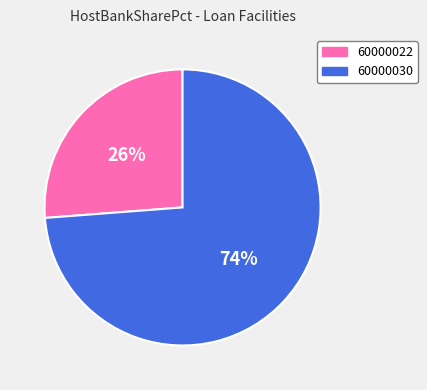

What percentage is the 60000022 slice, to the nearest percent?

26%